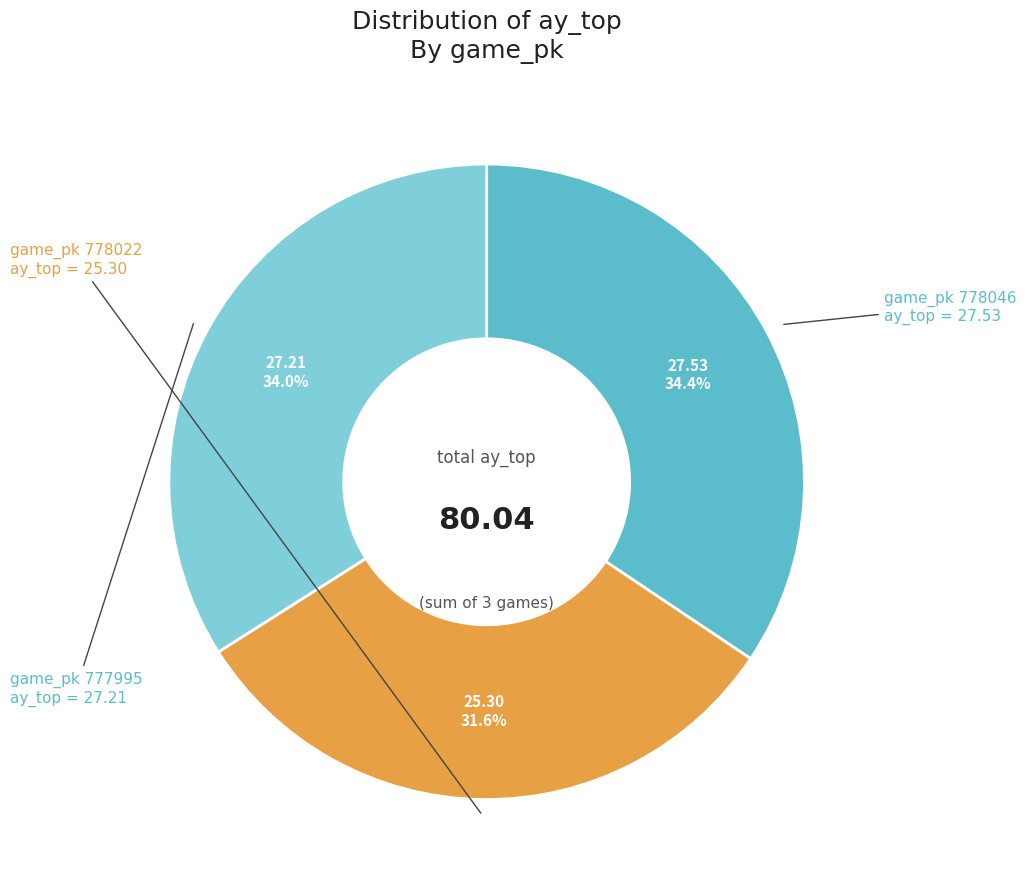

Is there any slice that represents more than half of the pie?

No